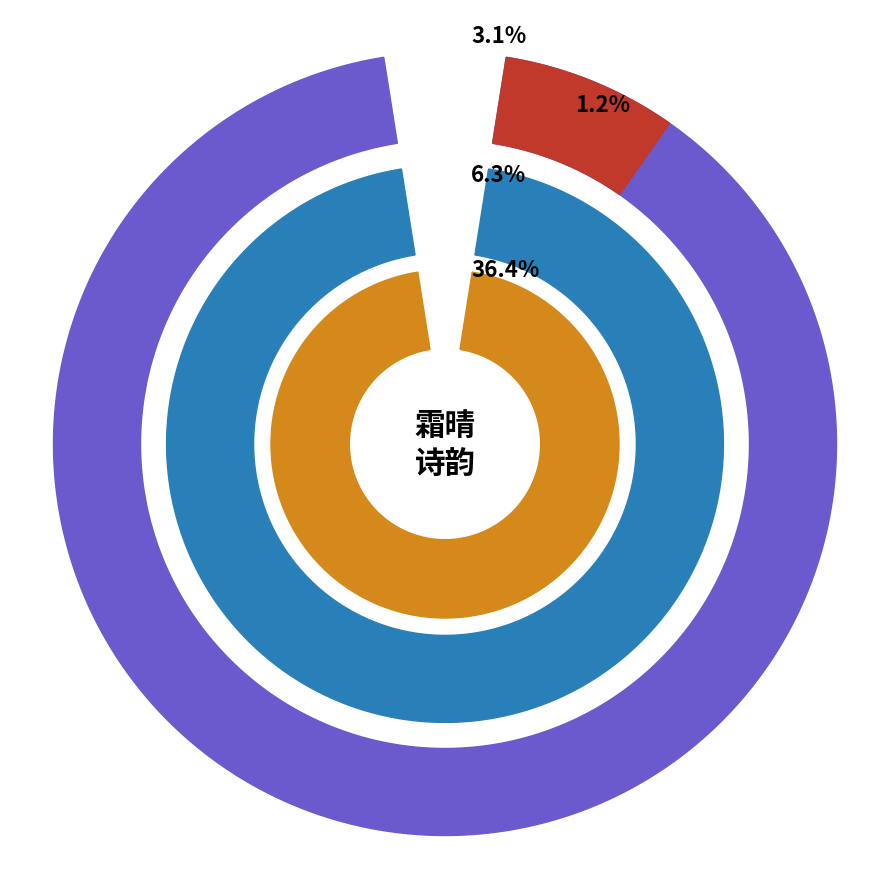

To the nearest percent, what percentage of the pie is 十三日晨起霜晴前言果验再用敬夫定王台韵赋诗?

11%